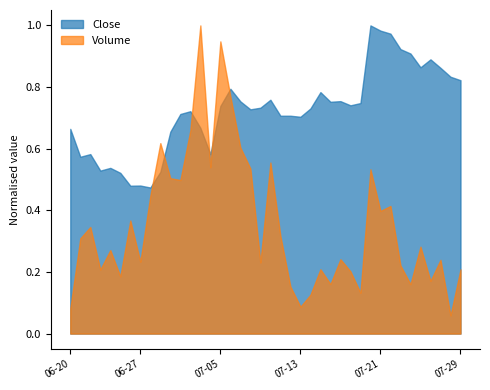

Reading left to right, list all the values displayed in this chart.

Close: 2024-06-20=3.5	2024-06-21=3.0	2024-06-22=3.1	2024-06-23=2.8	2024-06-24=2.9	2024-06-25=2.8	2024-06-26=2.5	2024-06-27=2.5	2024-06-28=2.5	2024-06-29=2.8	2024-06-30=3.5	2024-07-01=3.8	2024-07-02=3.8	2024-07-03=3.5	2024-07-04=3.1	2024-07-05=3.9	2024-07-06=4.2	2024-07-07=4.0	2024-07-08=3.9	2024-07-09=3.9	2024-07-10=4.0	2024-07-11=3.7	2024-07-12=3.7	2024-07-13=3.7	2024-07-14=3.9	2024-07-15=4.2	2024-07-16=4.0	2024-07-17=4.0	2024-07-18=3.9	2024-07-19=4.0	2024-07-20=5.3	2024-07-21=5.2	2024-07-22=5.2	2024-07-23=4.9	2024-07-24=4.8	2024-07-25=4.6	2024-07-26=4.7	2024-07-27=4.6	2024-07-28=4.4	2024-07-29=4.4
Volume: 2024-06-20=183122.5	2024-06-21=694562.5	2024-06-22=777073.4	2024-06-23=467190.0	2024-06-24=608438.8	2024-06-25=417108.0	2024-06-26=824442.2	2024-06-27=524154.6	2024-06-28=1005048.1	2024-06-29=1388546.9	2024-06-30=1132831.3	2024-07-01=1119288.3	2024-07-02=1481440.1	2024-07-03=2246572.2	2024-07-04=1212884.8	2024-07-05=2130130.2	2024-07-06=1729012.1	2024-07-07=1356158.4	2024-07-08=1203569.3	2024-07-09=518567.0	2024-07-10=1246929.3	2024-07-11=711340.7	2024-07-12=343231.0	2024-07-13=196140.9	2024-07-14=283300.6	2024-07-15=469065.8	2024-07-16=361016.9	2024-07-17=542100.3	2024-07-18=454084.0	2024-07-19=297827.9	2024-07-20=1197614.3	2024-07-21=894221.3	2024-07-22=930200.0	2024-07-23=497102.4	2024-07-24=360210.6	2024-07-25=633564.8	2024-07-26=383976.3	2024-07-27=537551.6	2024-07-28=132620.5	2024-07-29=468101.3